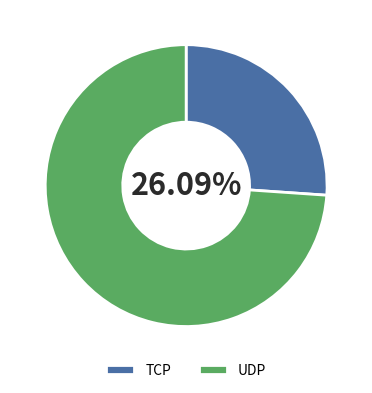

Rank the categories by value from lowest to highest.

TCP, UDP